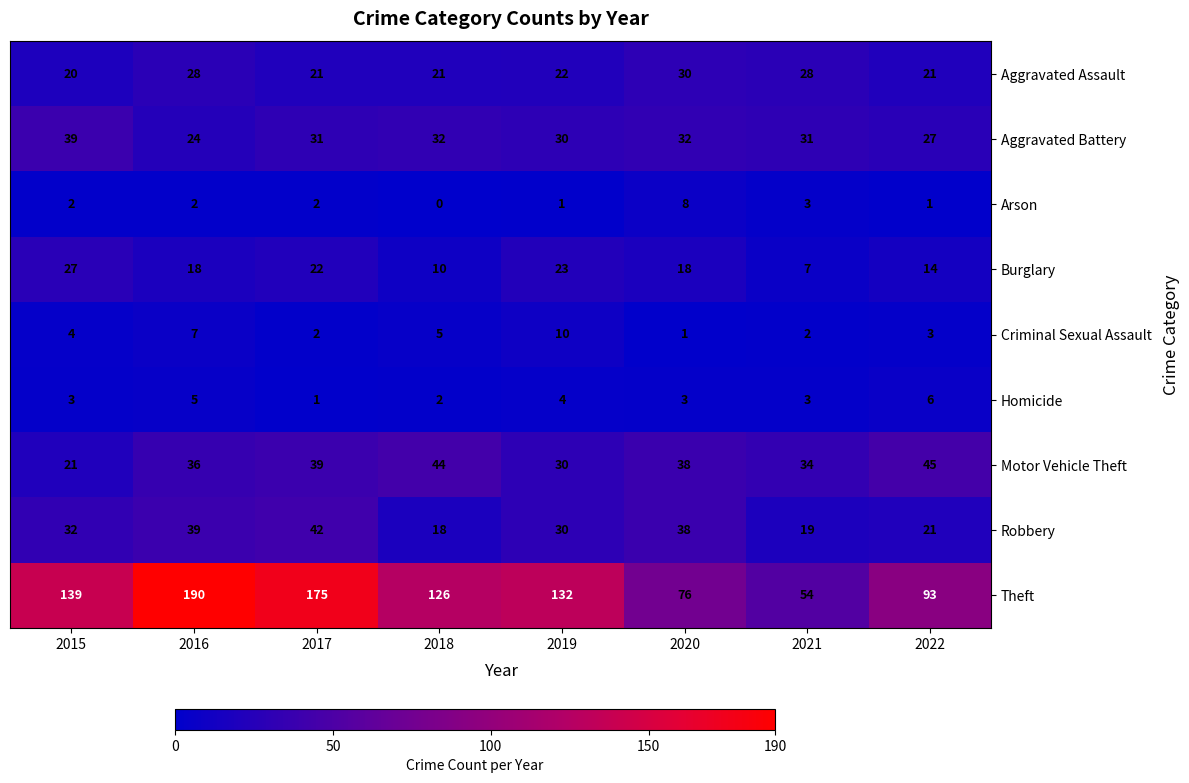

Where is Criminal Sexual Assault nearest to the value 5?

2018